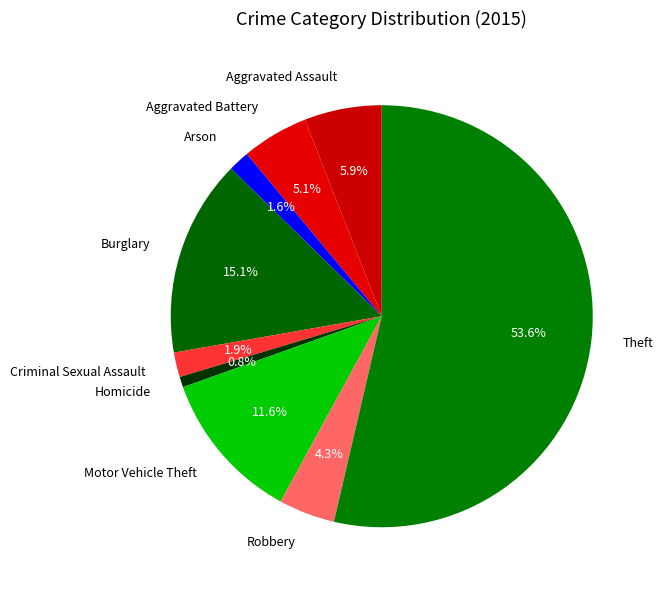

True or false: Theft accounts for 68% of the total.

False